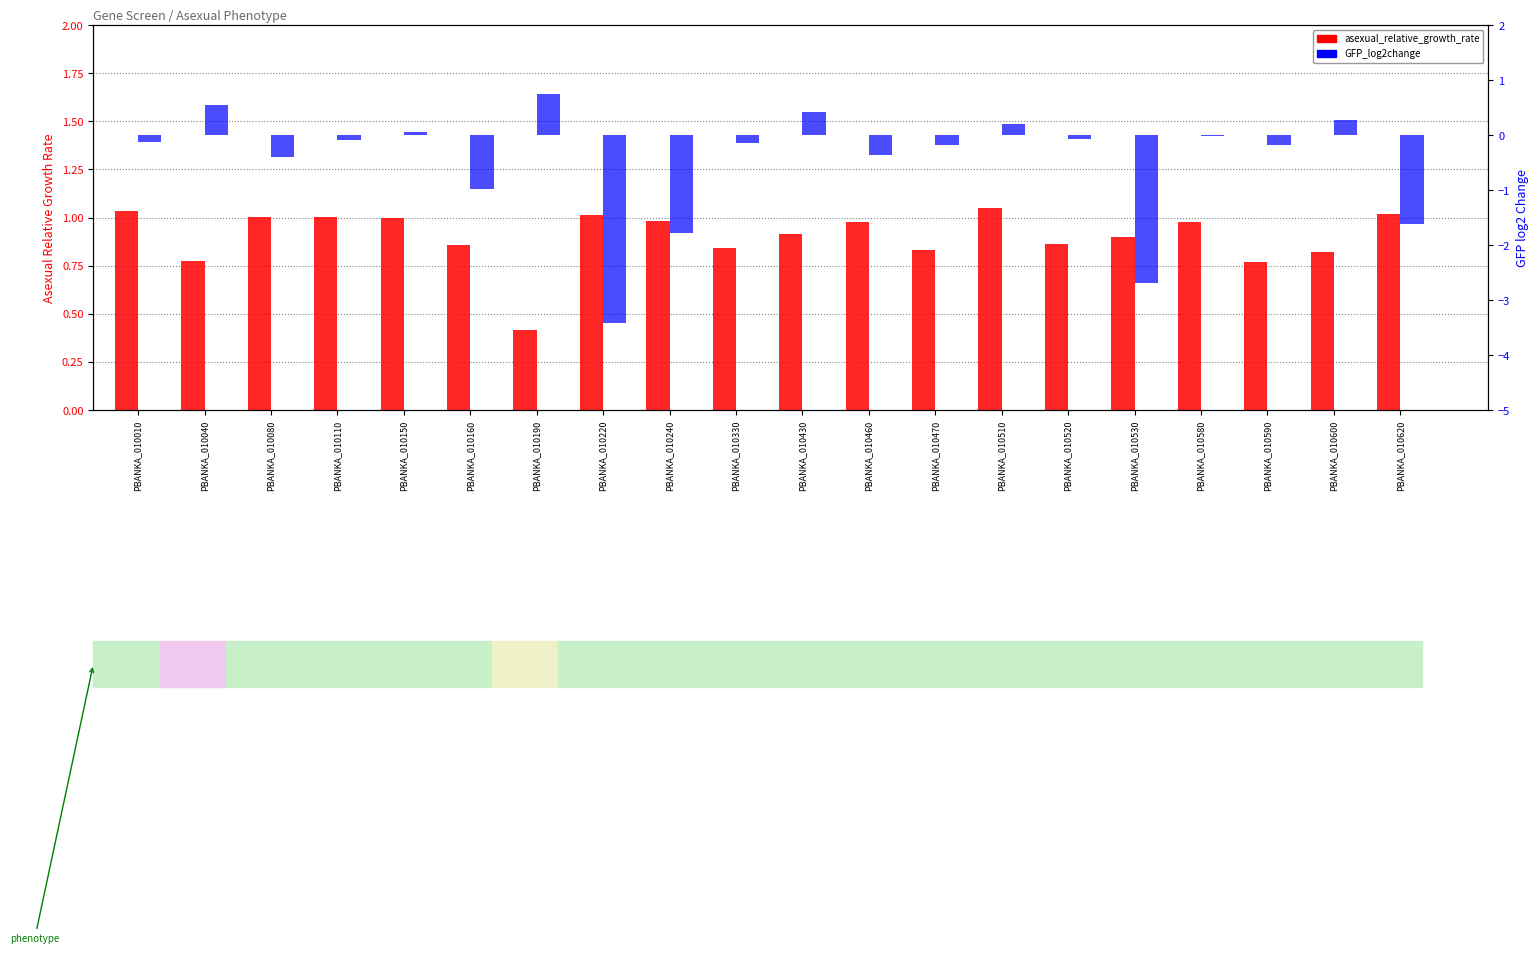

What is the value of the GFP_log2change bar at the 1st from the left?

-0.1